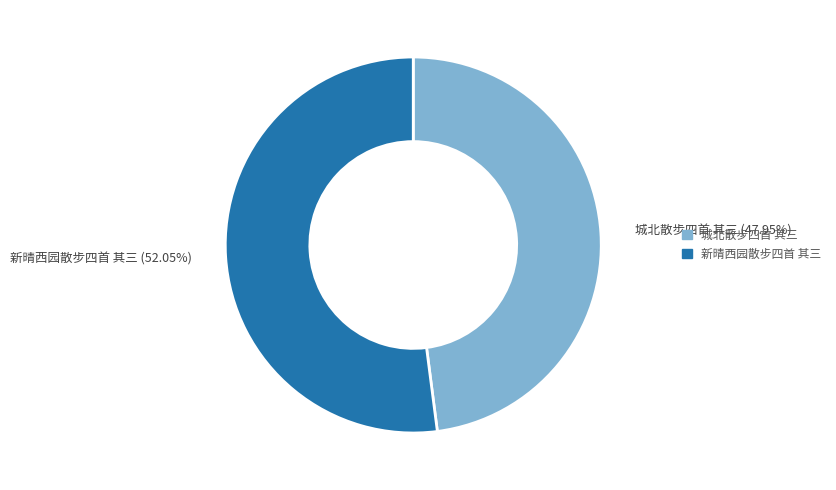

To the nearest percent, what is the difference between the largest and smallest slice percentages?

4%